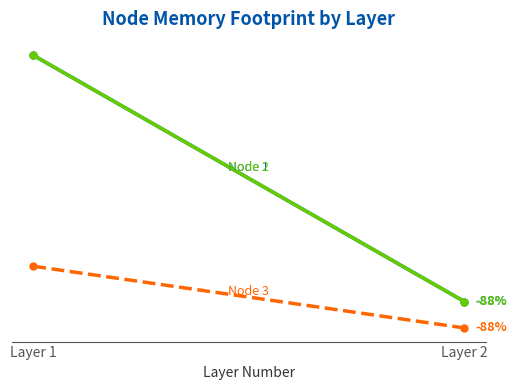

Rank the categories by Node 3 value from highest to lowest.

Layer 1, Layer 2